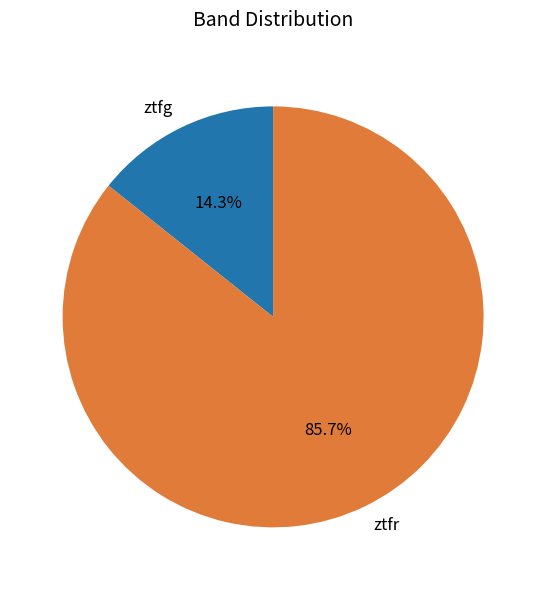

To the nearest percent, what percentage of the pie is ztfr?

86%